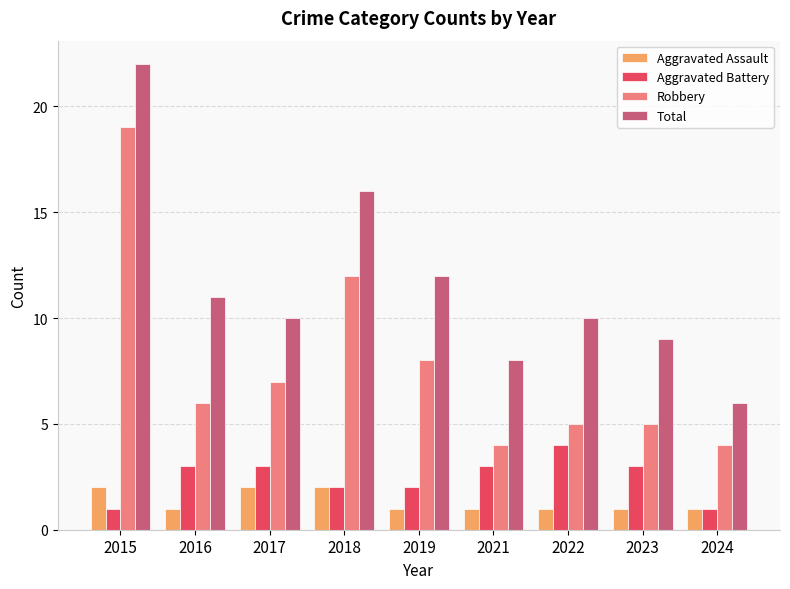

How many bars are there in total?

36